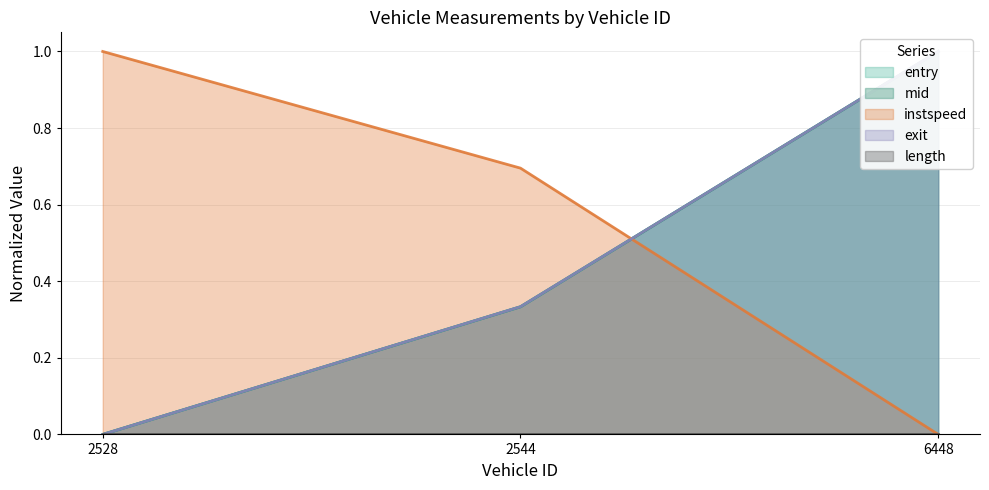

What is the difference between the second highest and minimum values in the mid series?

0.3